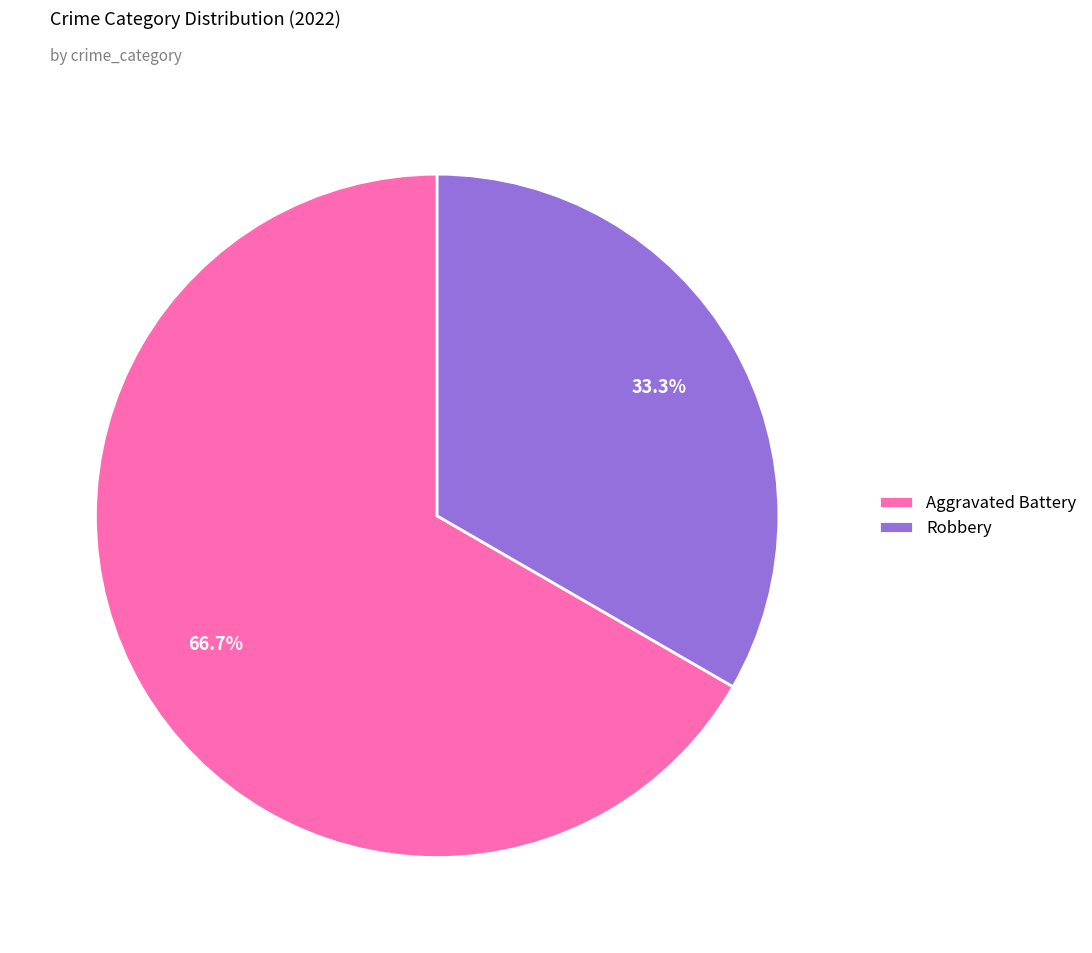

Which category has the biggest portion of the pie?

Aggravated Battery